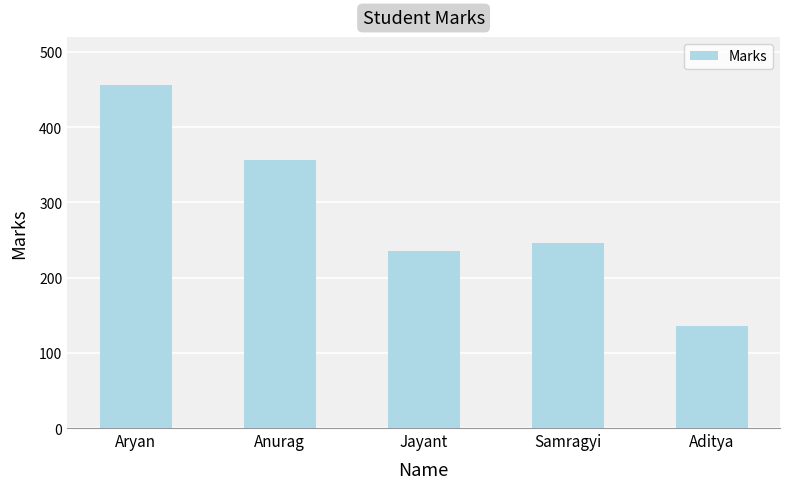

Reading left to right, what are all the values shown in this chart?

Aryan=456	Anurag=356	Jayant=235	Samragyi=246	Aditya=136